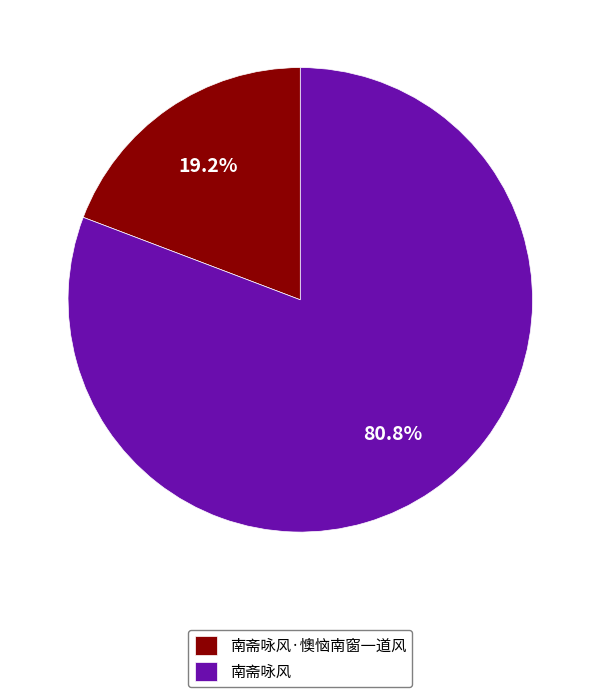

What percentage is the 南斋咏风·懊恼南窗一道风 slice, to the nearest percent?

19%